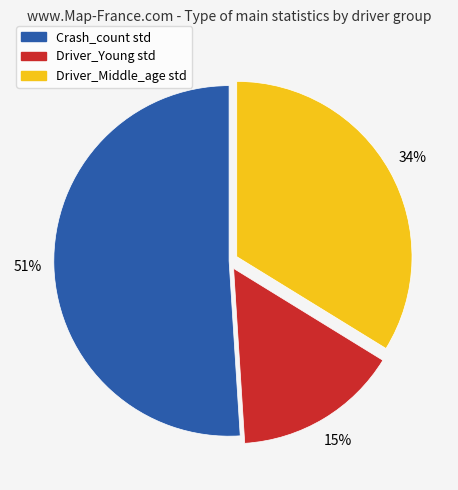

What percentage is the Driver_Young slice, to the nearest percent?

15%